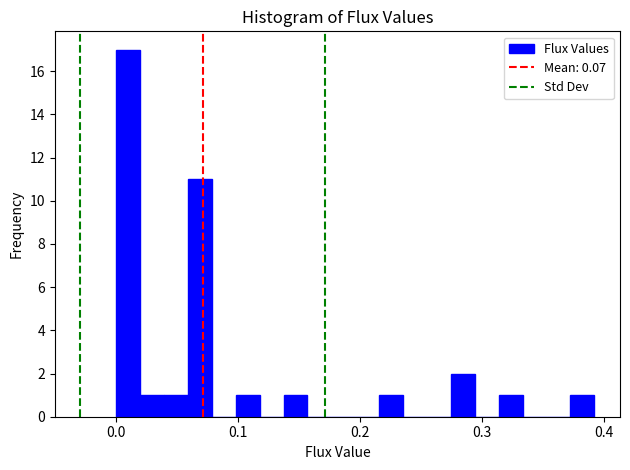

Read against the x-axis, roughly where is the centre of the tallest bar?

0.01